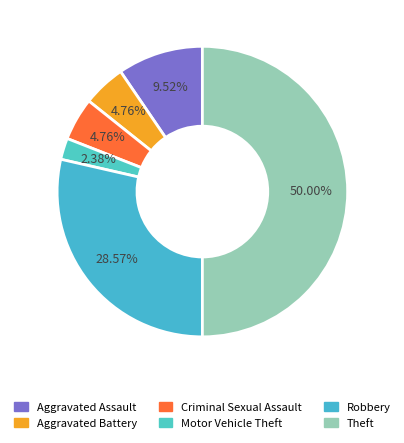

What percentage is the Robbery slice, to the nearest percent?

29%